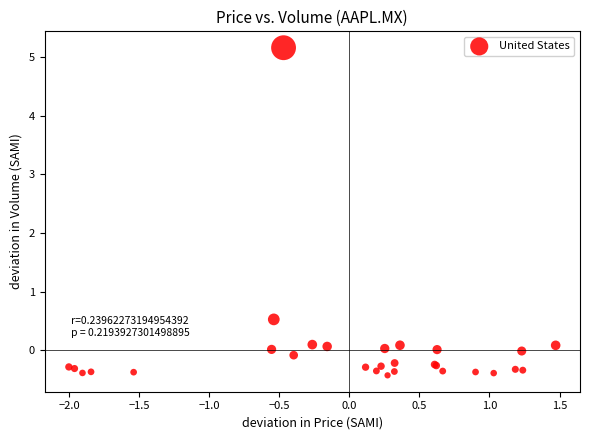

What Y value in the scatter plot is closest to 2?

0.5